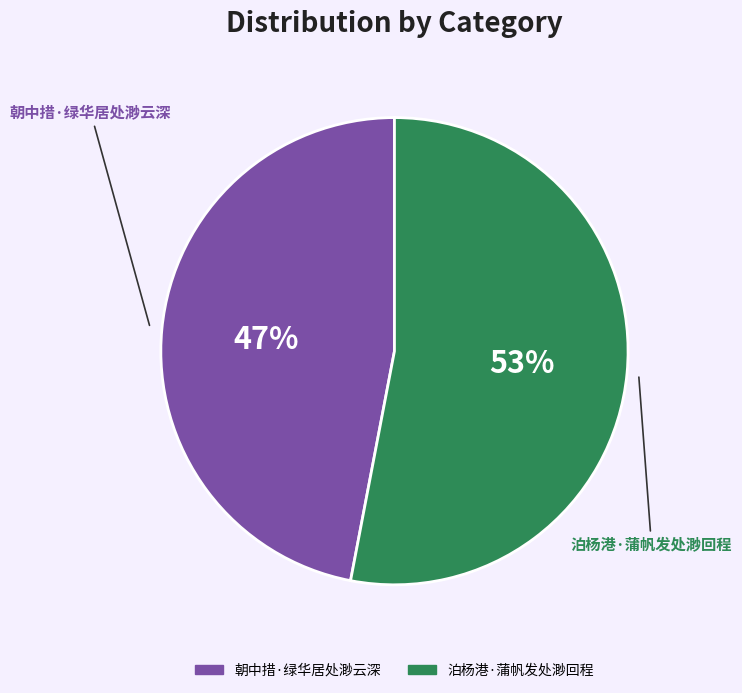

What is the smallest slice in the pie chart?

朝中措·绿华居处渺云深